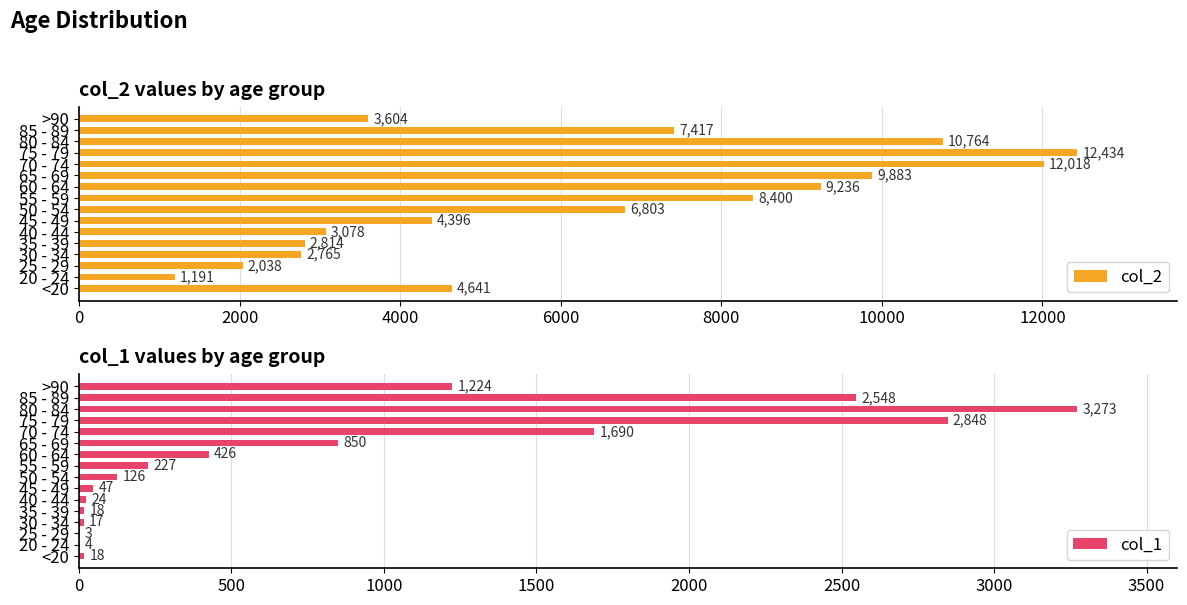

What is the difference between the second highest and minimum values in the col_2 series?

10827